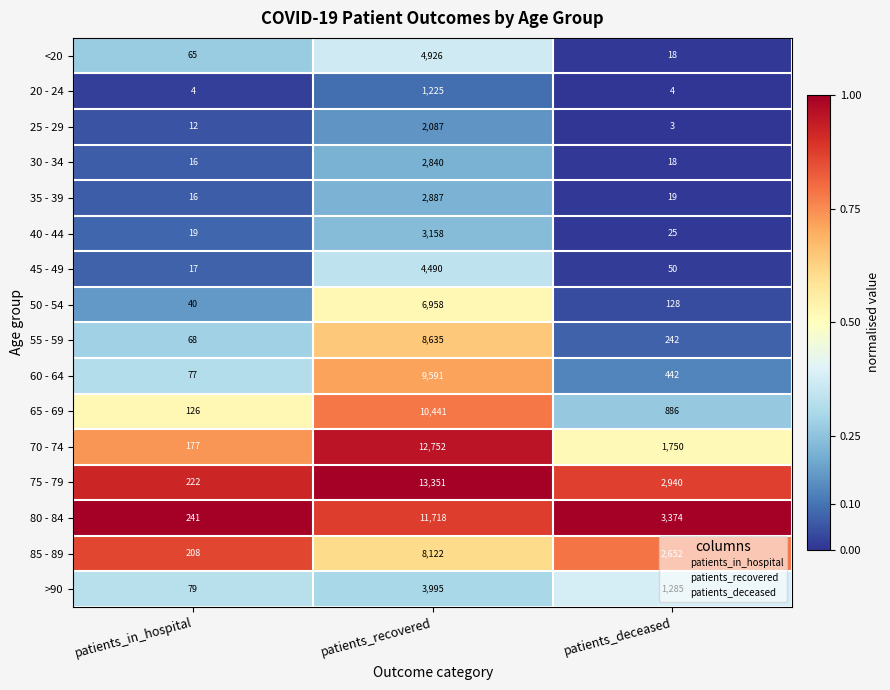

What is the difference between the second highest and minimum values in the 75 - 79 series?

2718